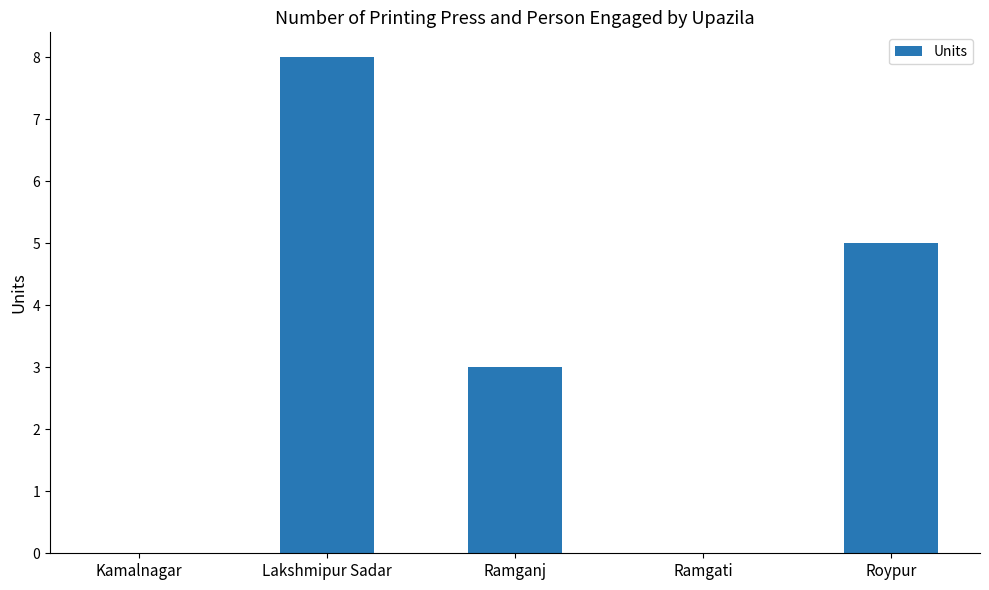

What is the maximum value shown in the chart?

8